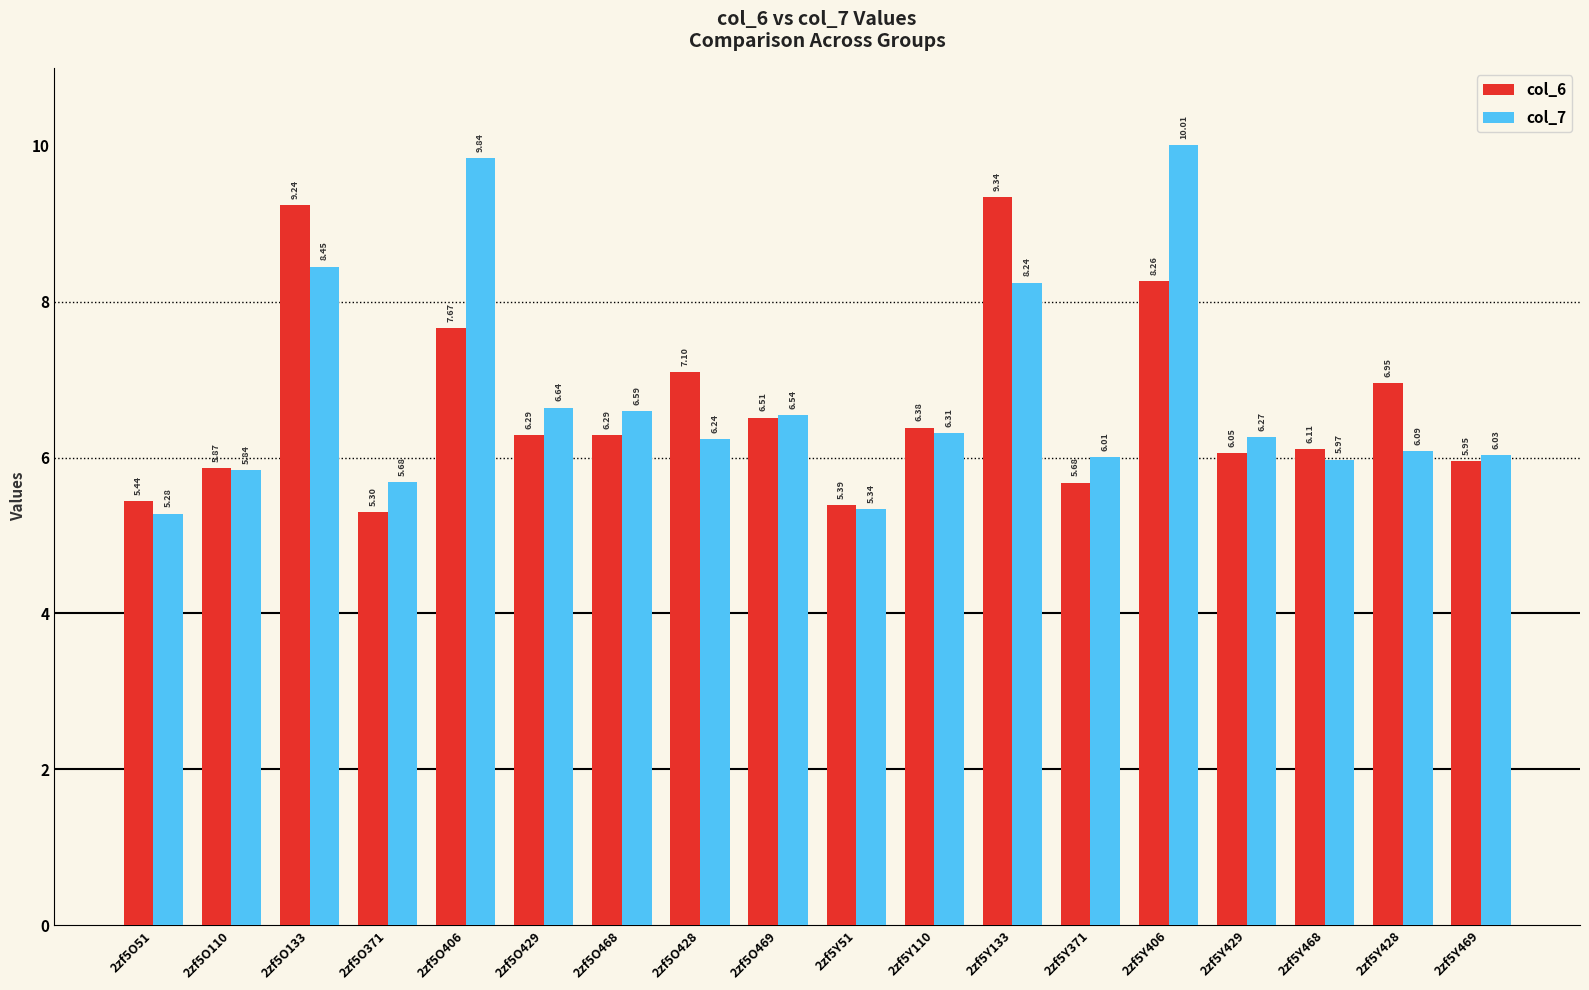

What is the sum of all col_7 values?

121.4